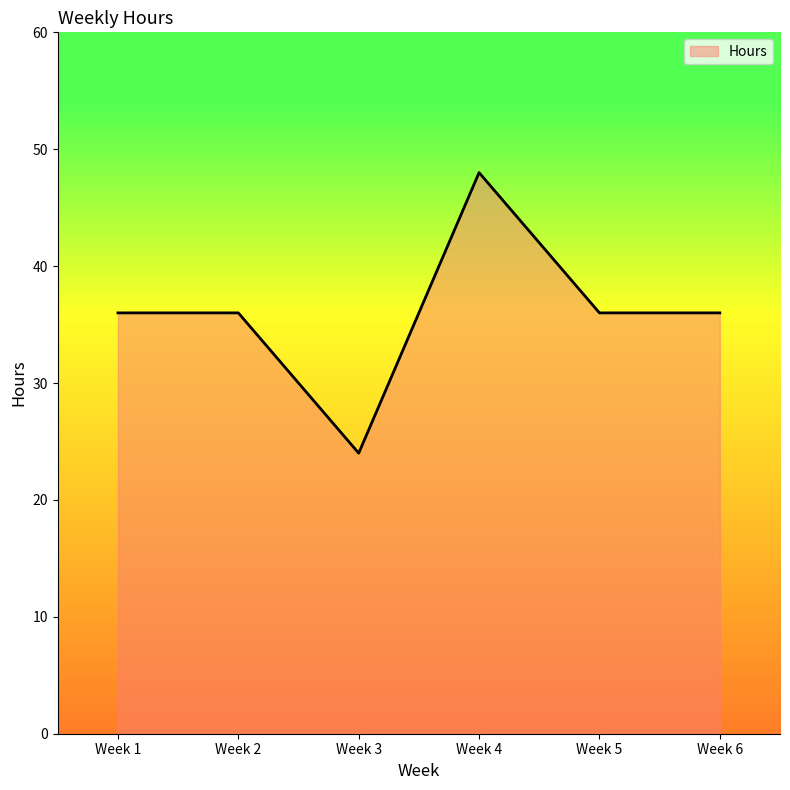

What value does the data have at Week 3, to the nearest 10?

20